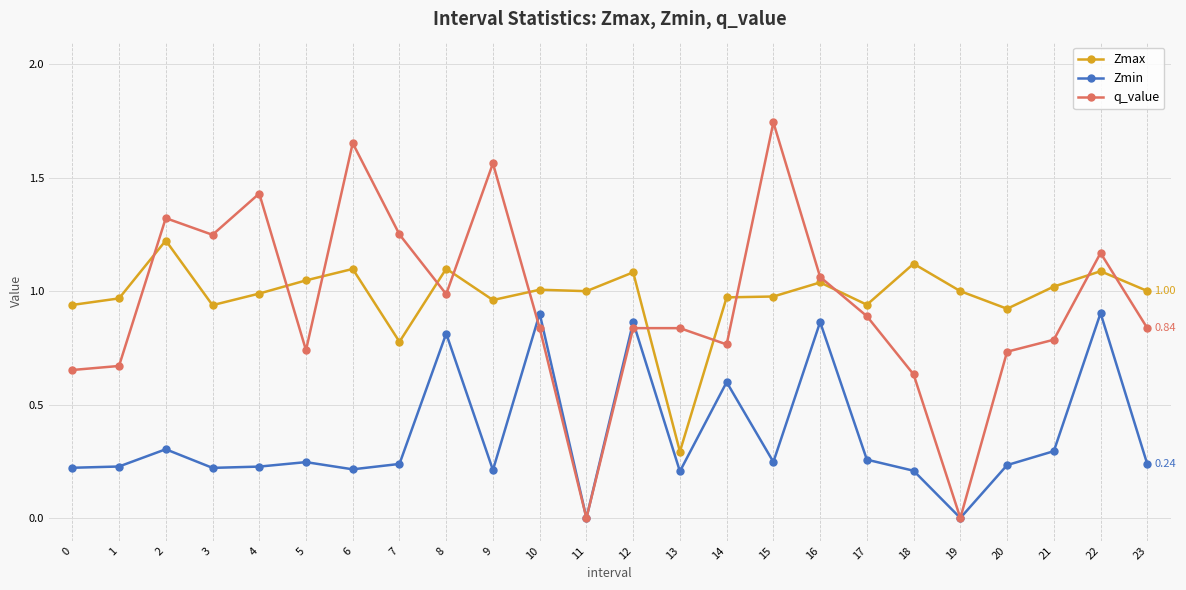

Which series has the largest range (max minus min)?

q_value